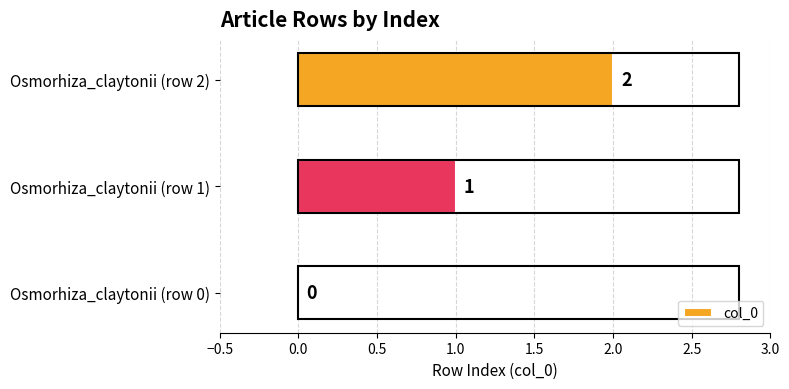

Where is the data nearest to the value 1?

Osmorhiza_claytonii (row 1)